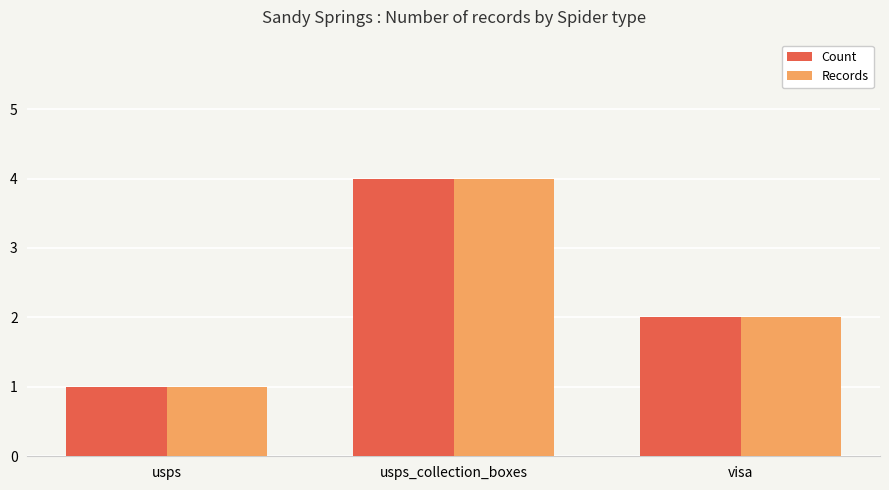

How many values in the Count series are below 2?

1